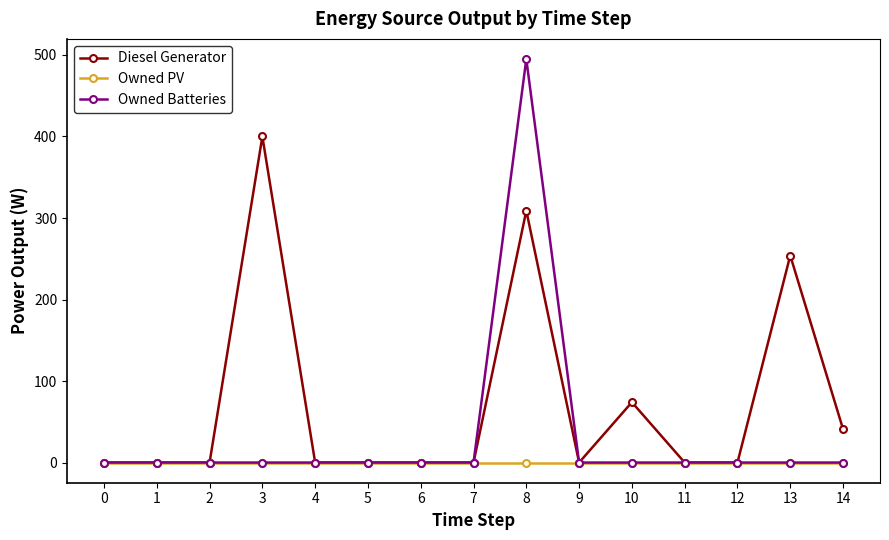

Is the value of Diesel Generator at 3 greater than the value of Owned Batteries at 4?

Yes